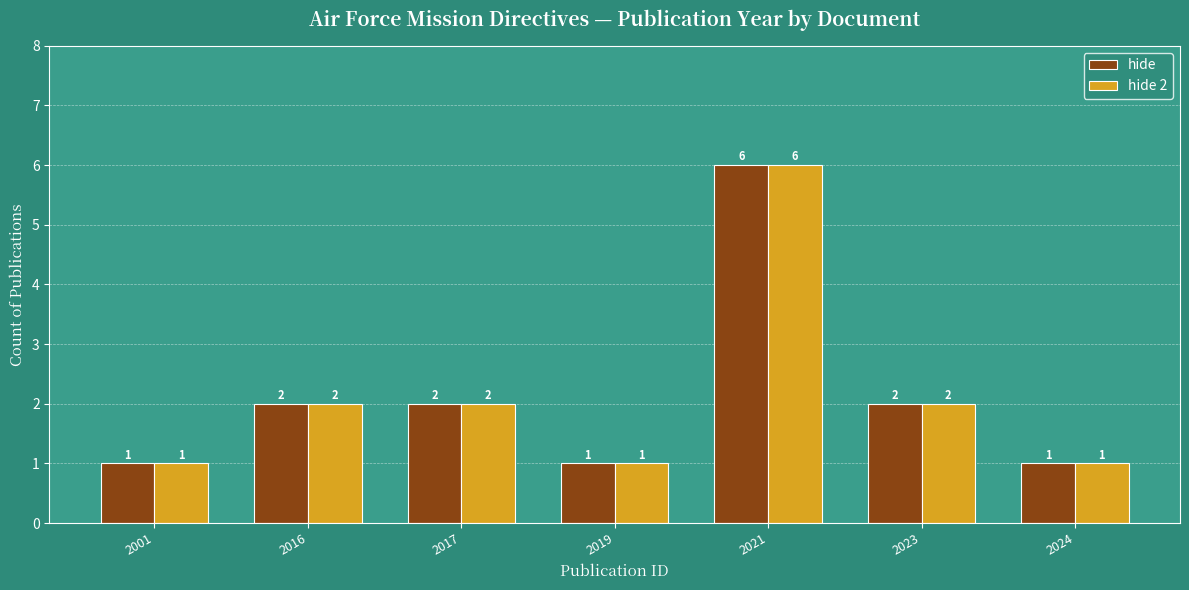

What is the difference between the maximum and second lowest values in the hide series?

5